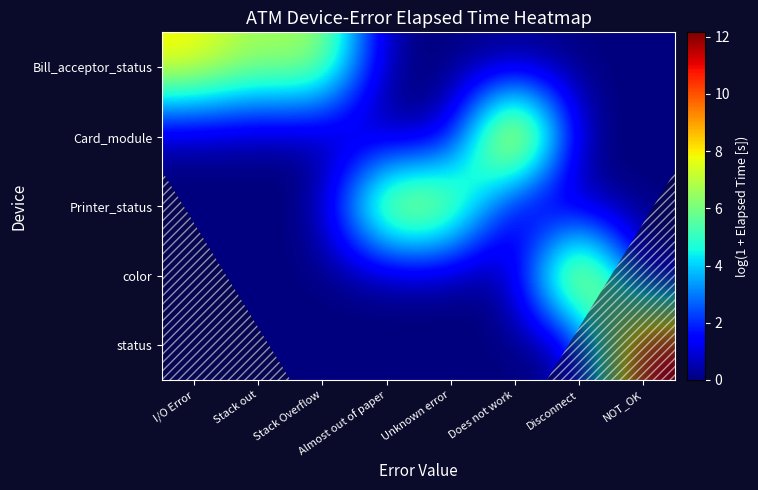

At Does not work, list the series in order from largest to smallest.

Card_module, Bill_acceptor_status, Printer_status, color, status